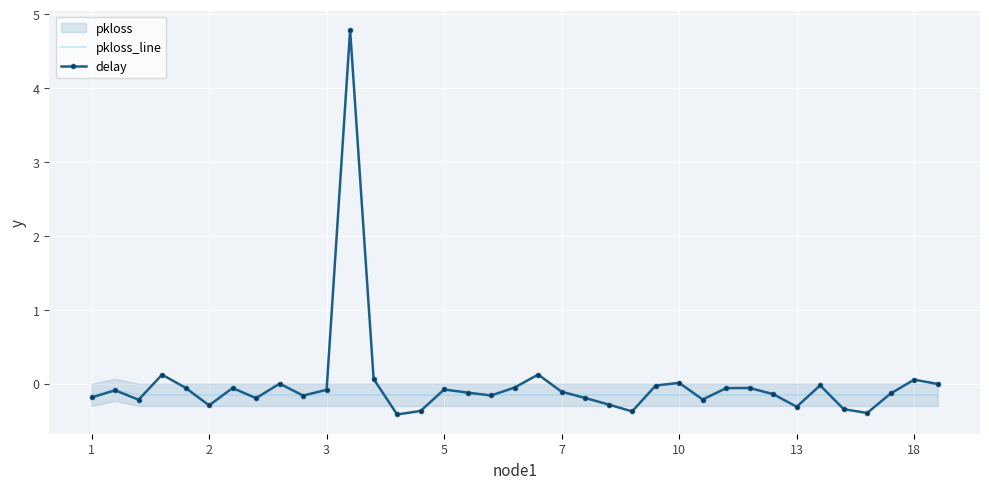

At which label is delay closest to 2?

19